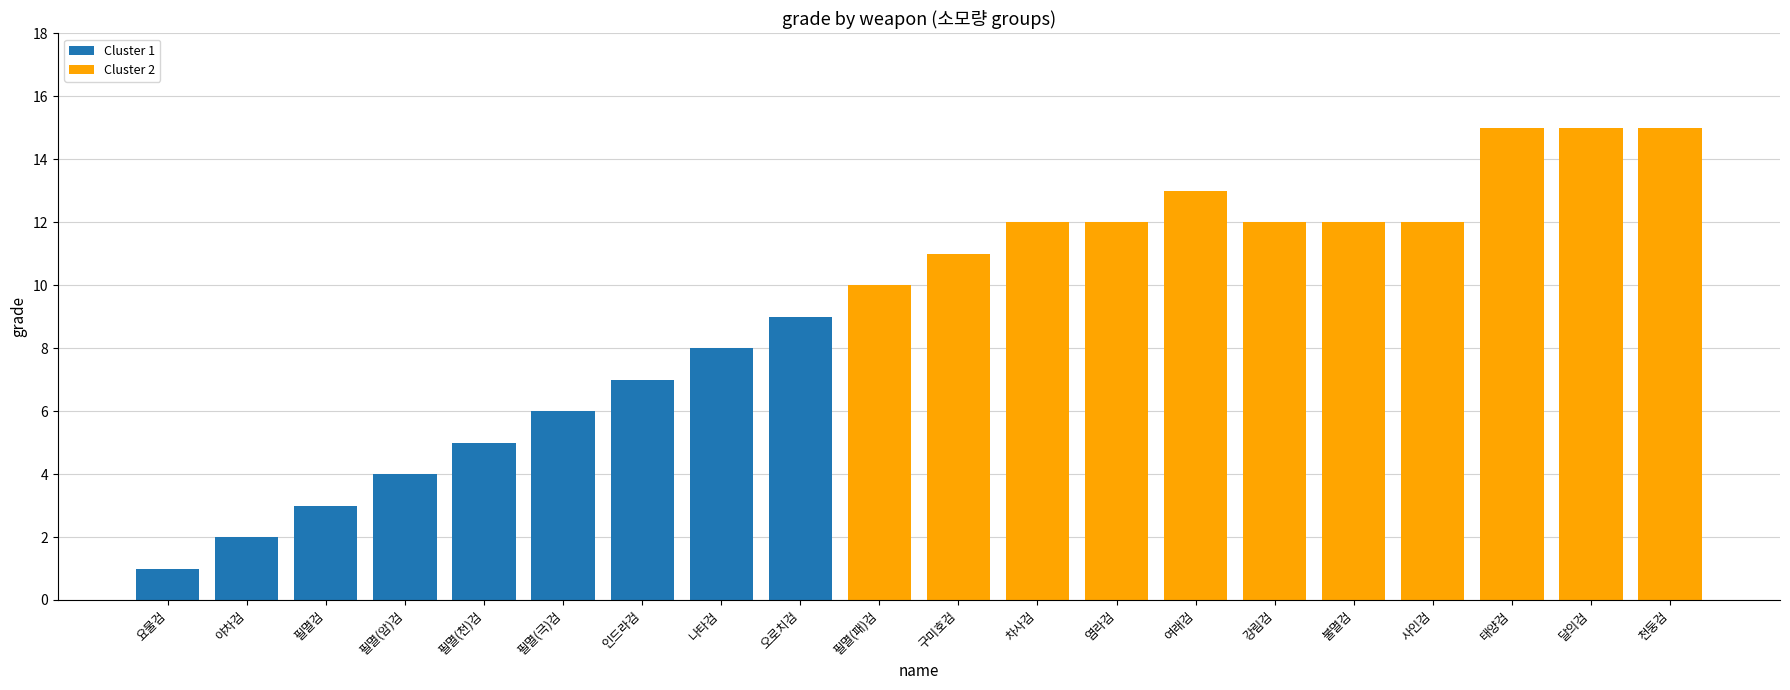

What are all the series names shown in the legend?

Cluster 1, Cluster 2